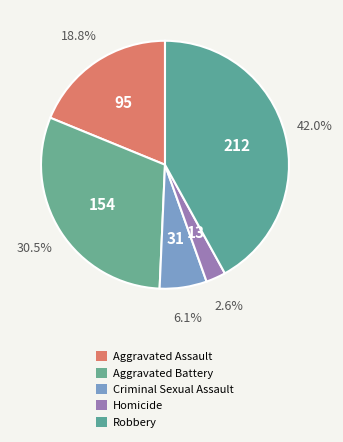

What percentage is NOT represented by Aggravated Assault?

81.2%